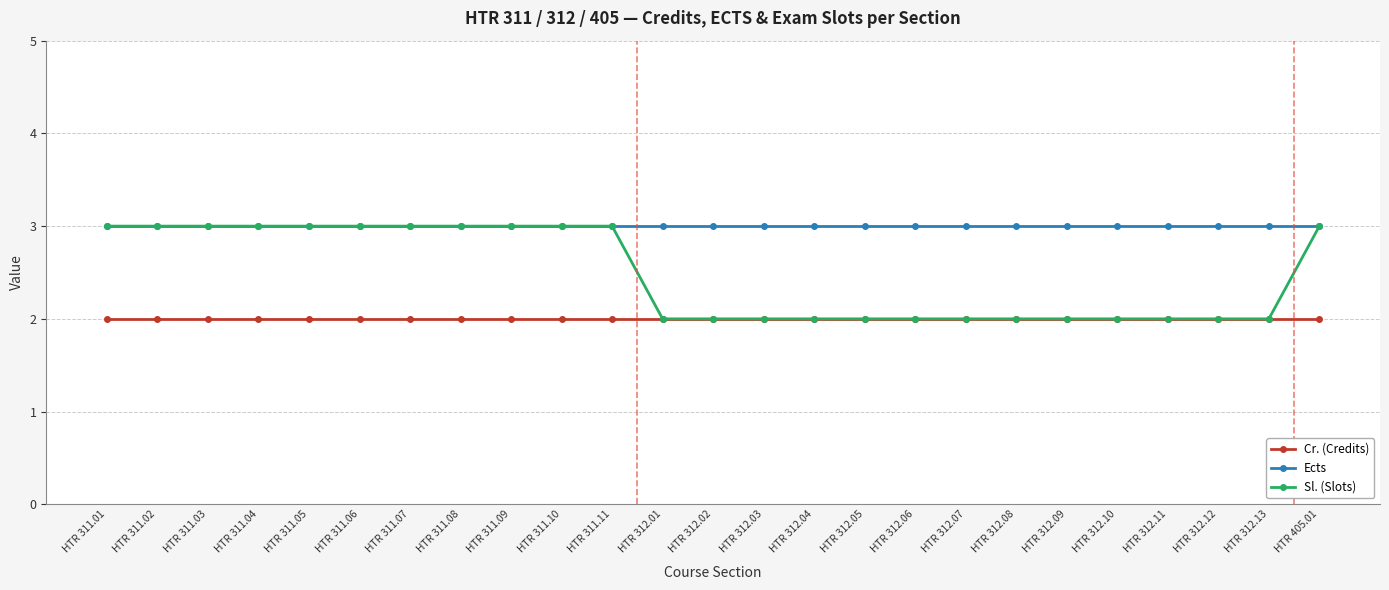

What is the label of the 13th point from the right?

HTR 312.02